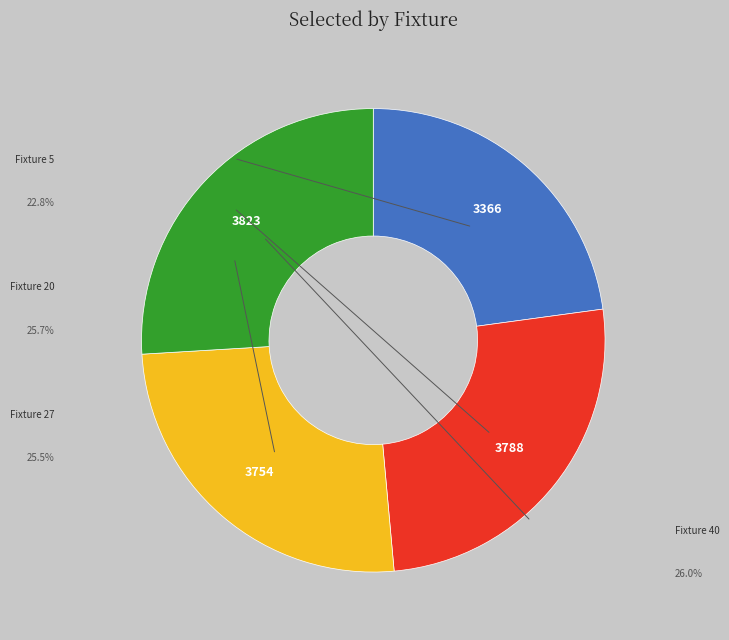

Does any single category account for the majority?

No